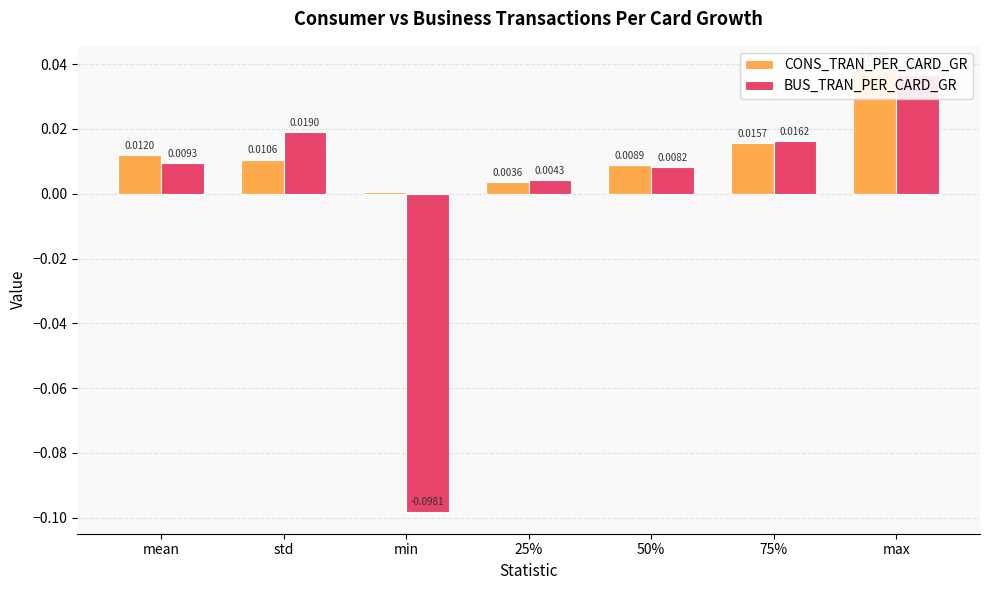

What is the difference between the highest and lowest values at min?

0.1